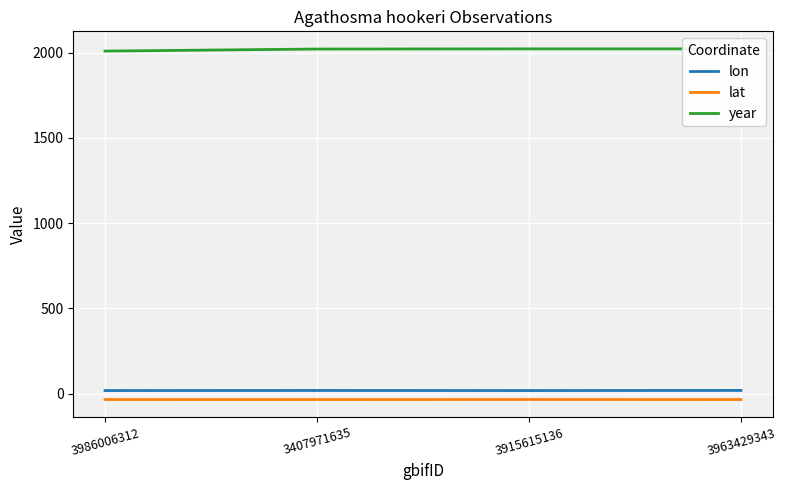

The year series shows 638.3 at 3963429343. True or false?

False